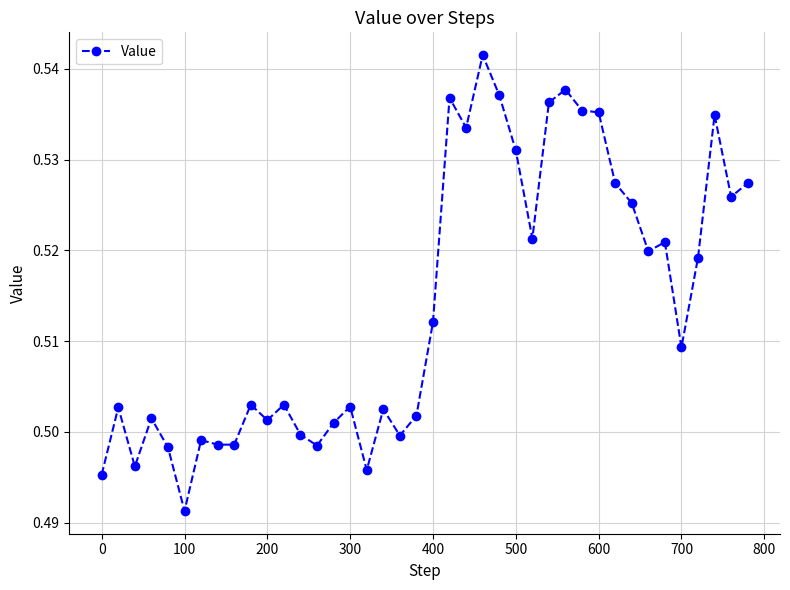

True or false: the data has more than 2 interior local peaks.

True